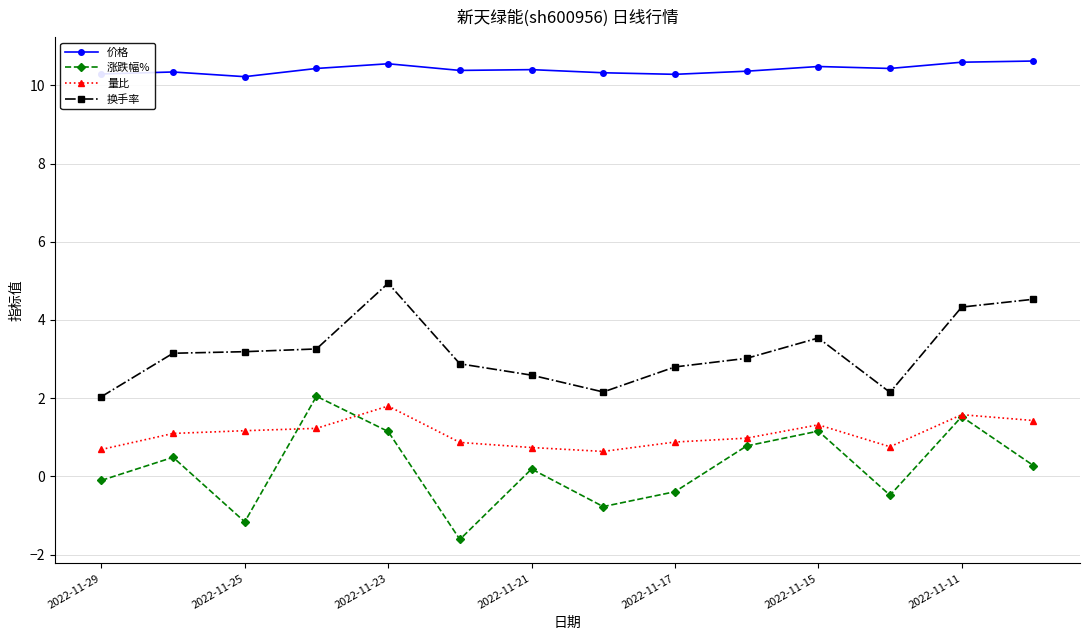

What are all the series names shown in the legend?

价格, 涨跌幅%, 量比, 换手率